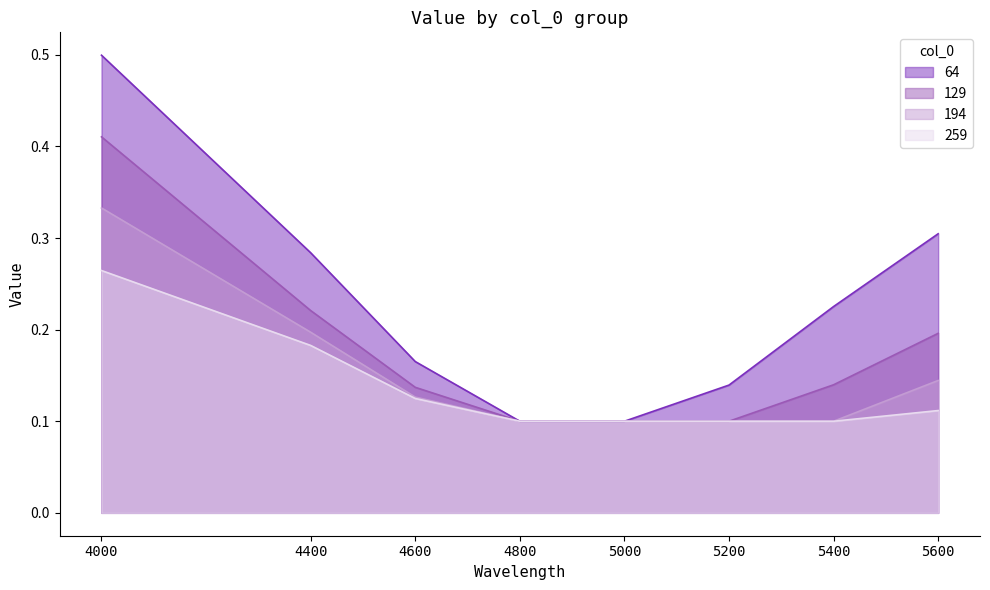

What is the minimum value for 259?

0.1